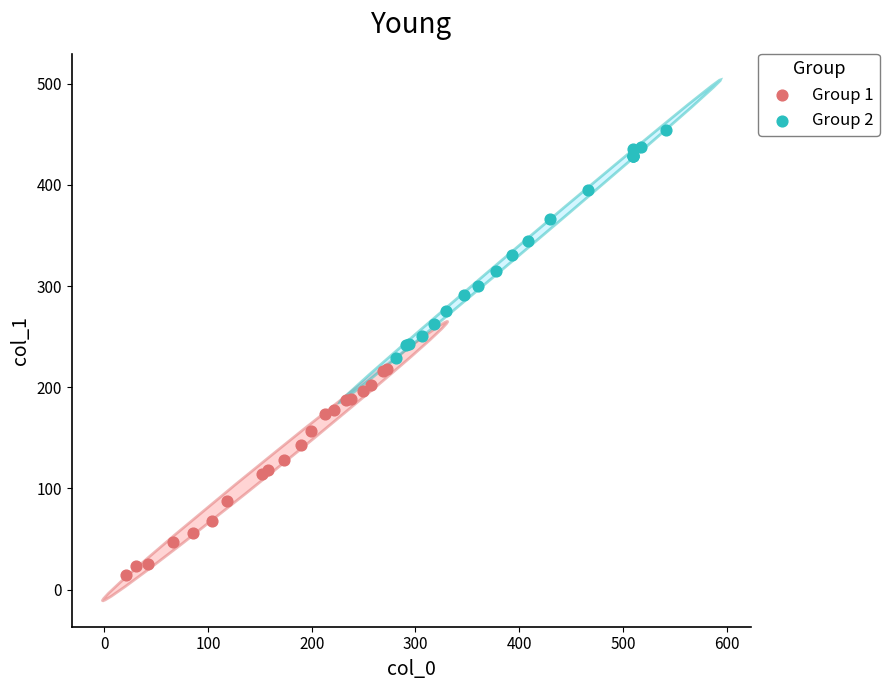

Which series has the largest Y range (max minus min)?

Group 2